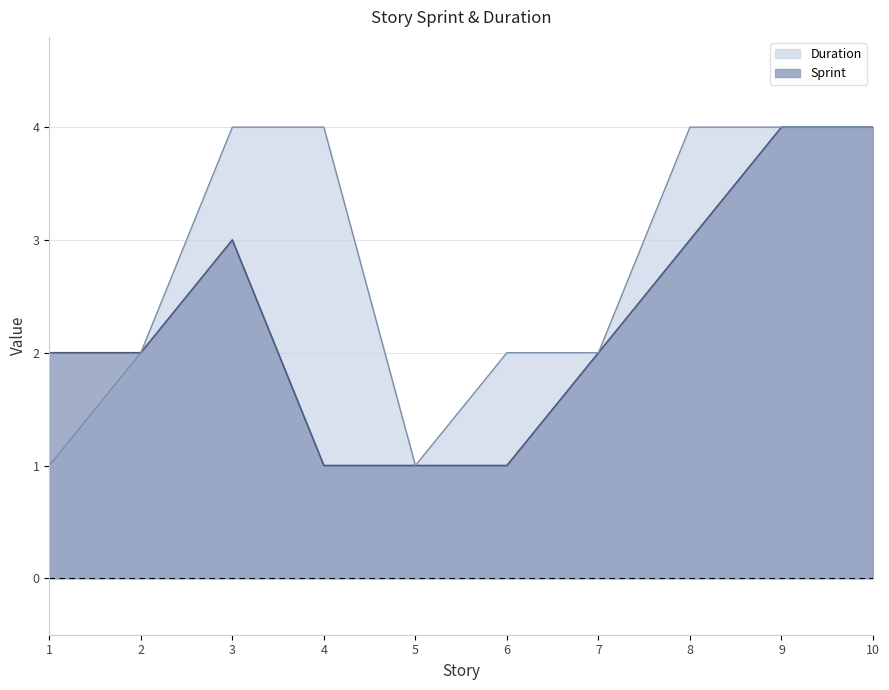

Which series has the largest total across all categories?

Duration